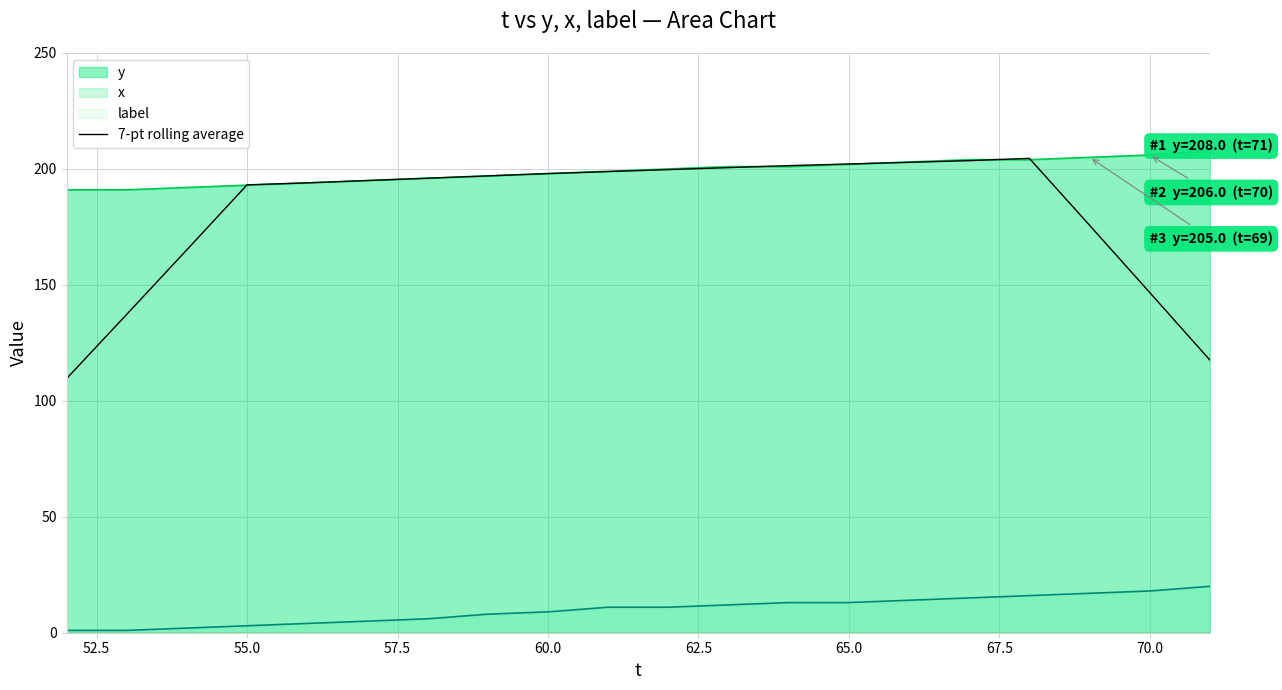

True or false: x and y intersect in this chart.

False